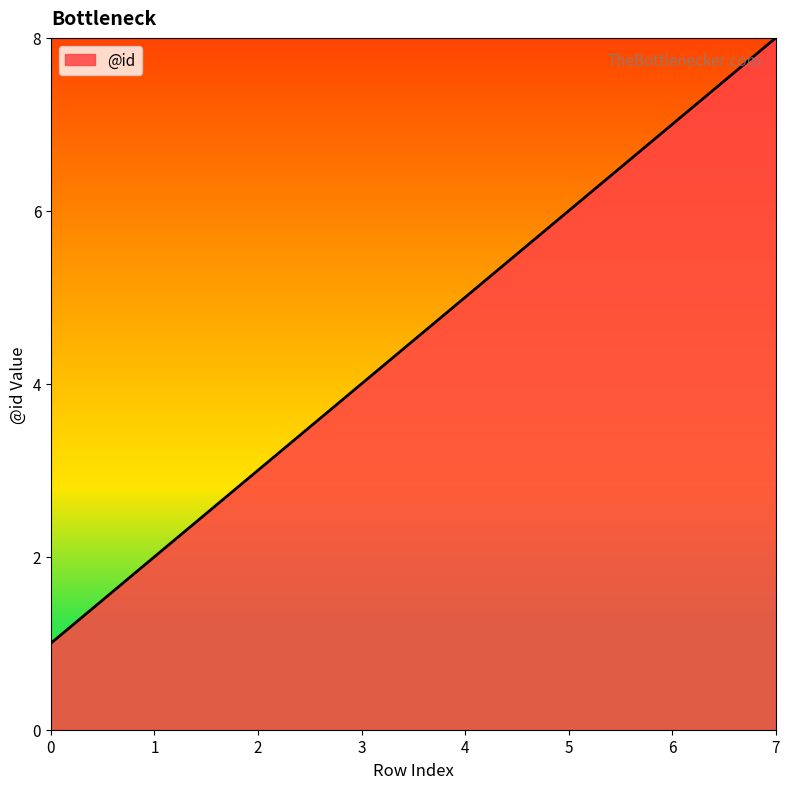

What is the difference between the maximum and minimum values?

7